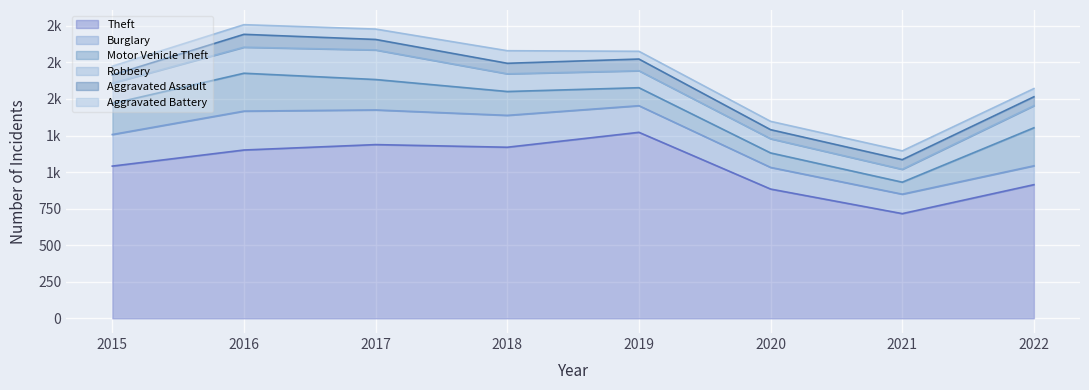

What is the sum of all Aggravated Battery values?

509